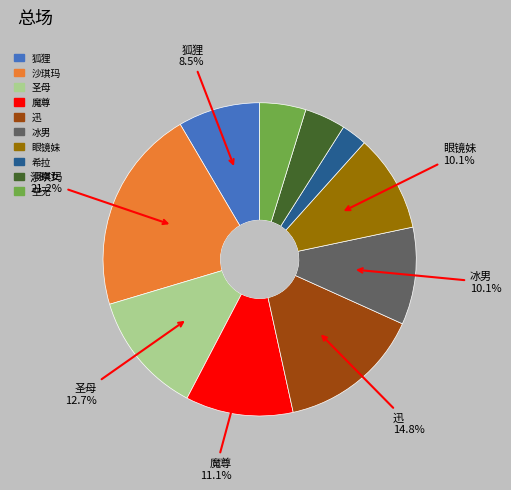

Which slice is the smallest?

希拉